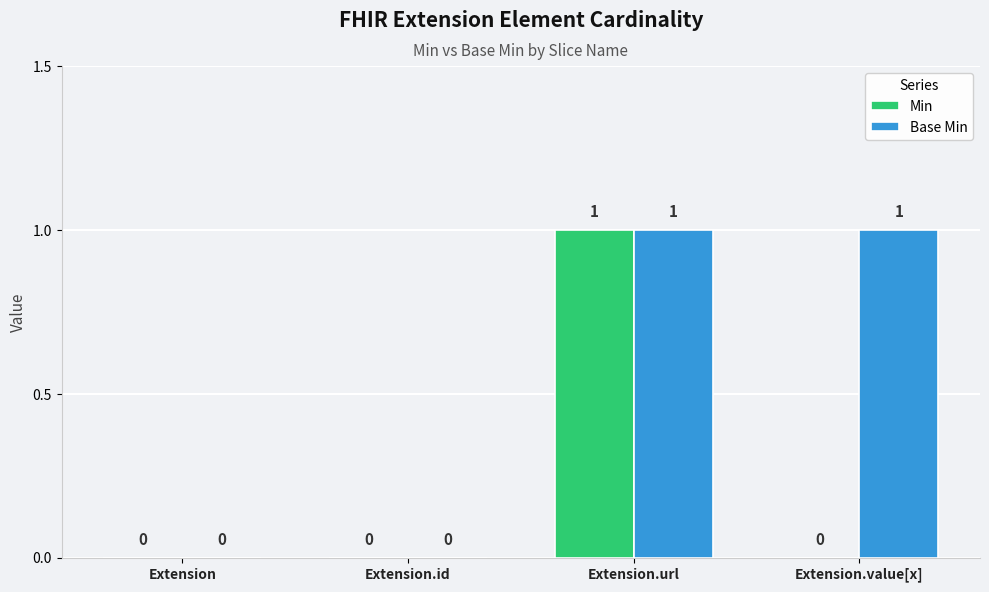

What are all the series names shown in the legend?

Min, Base Min